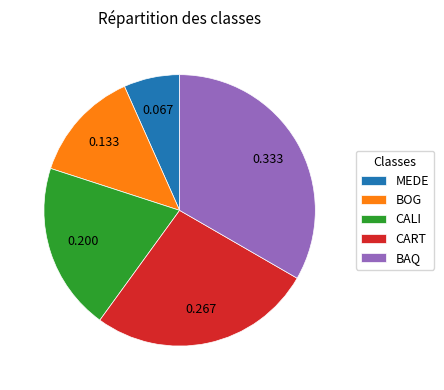

Rank the categories by value from lowest to highest.

MEDE, BOG, CALI, CART, BAQ